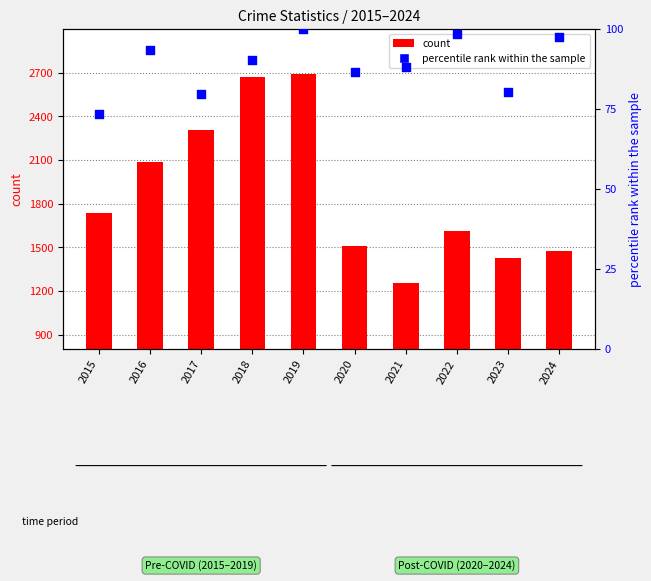

At which category is the sum across all series the highest?

2019